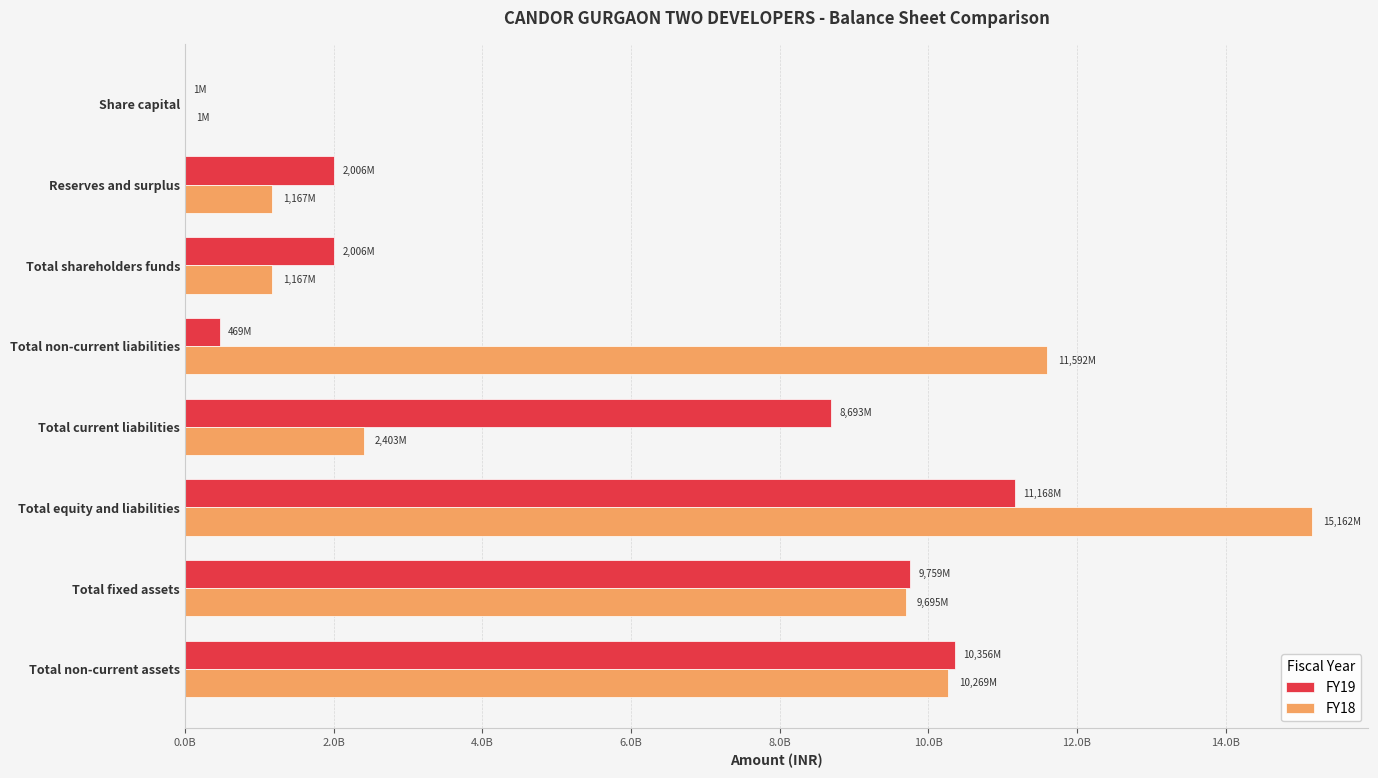

At which category does the chart reach its peak across all series?

Total equity and liabilities